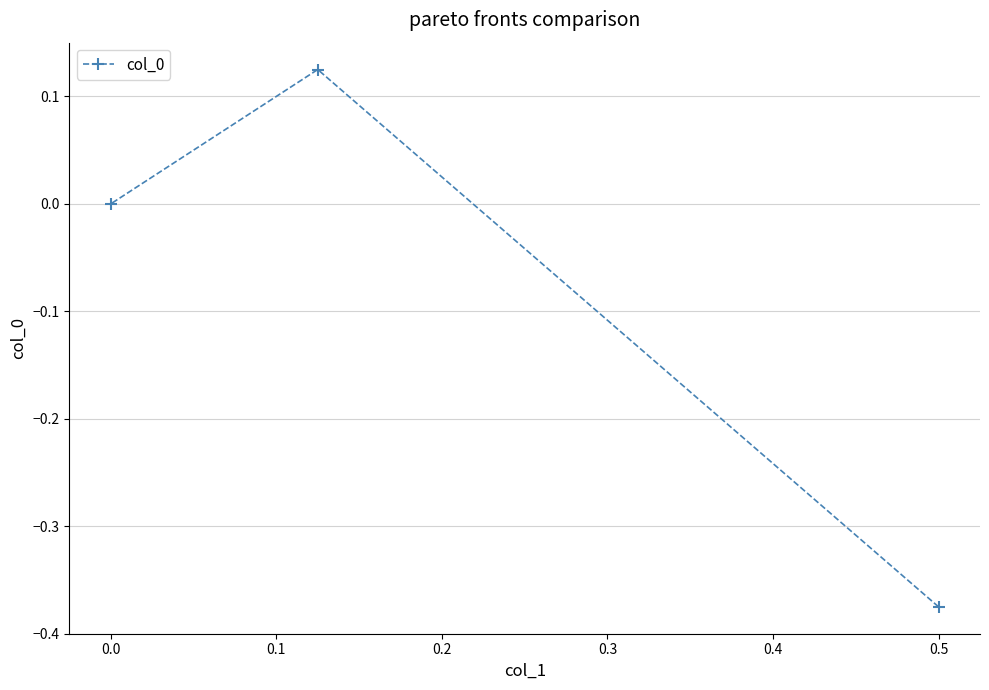

Is it true that the value at 0.0 is 0.0?

True